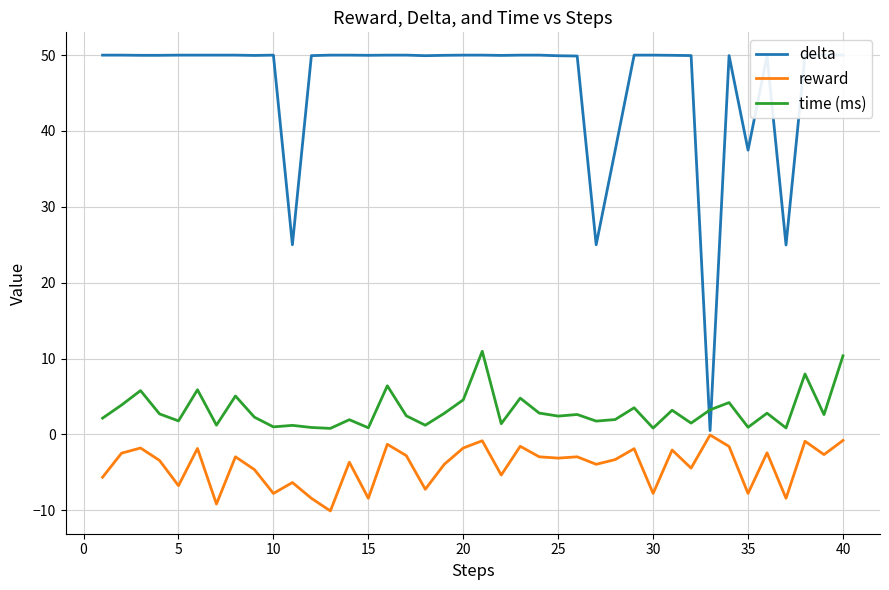

Which series has the largest total across all categories?

delta